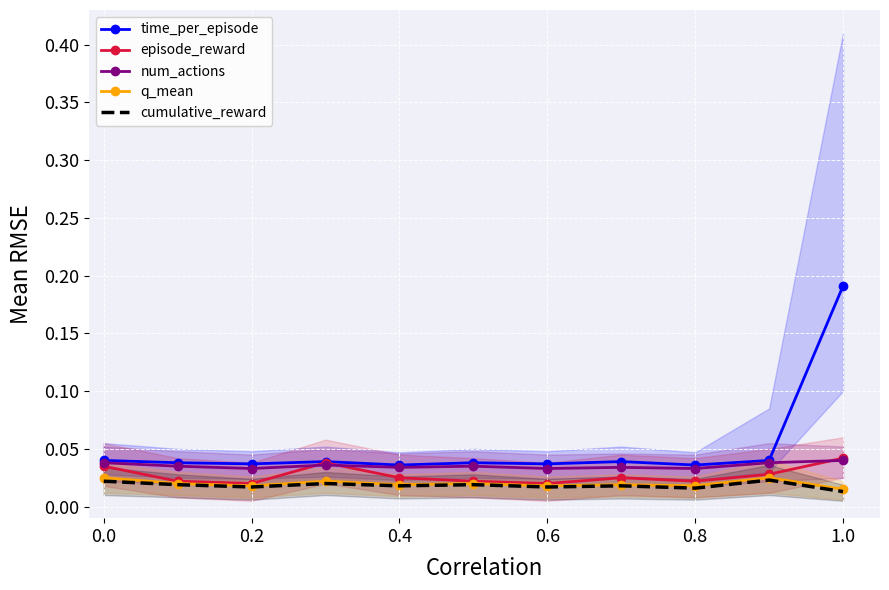

In episode_reward, how many points are higher than both neighbors (excluding endpoints)?

2